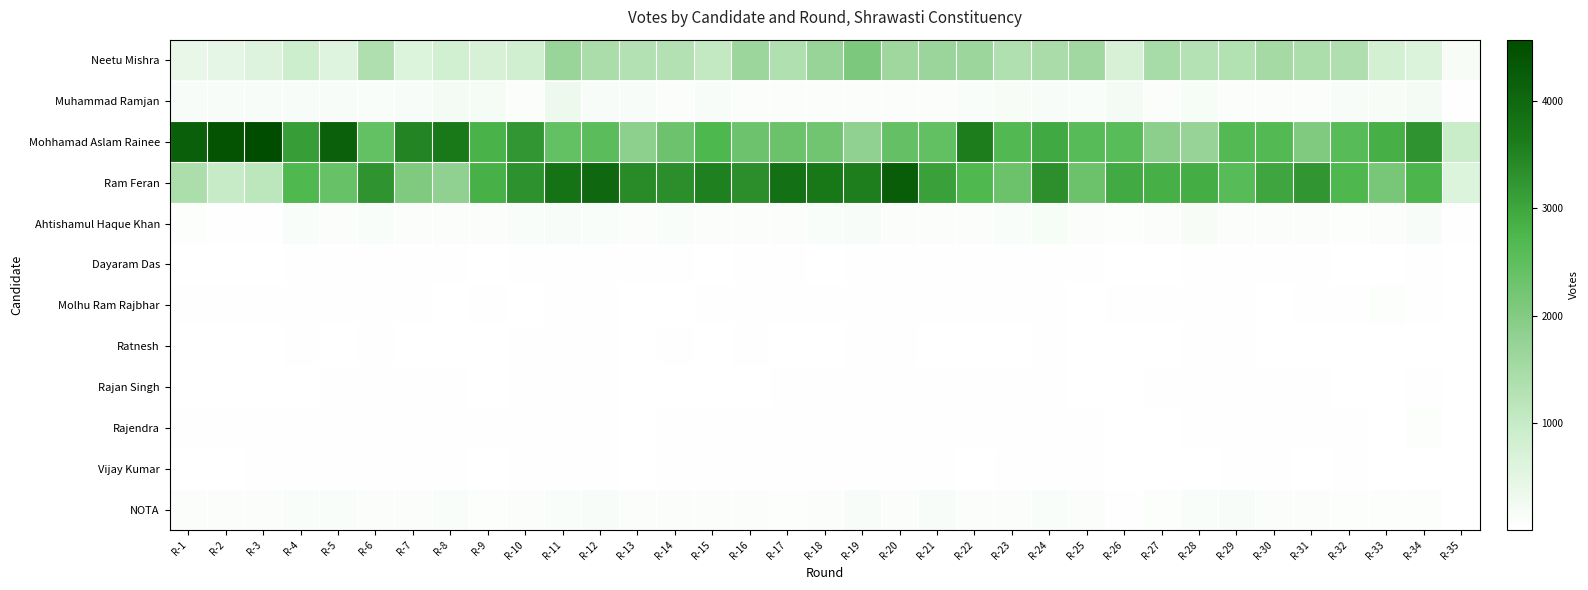

Which series has the largest range (max minus min)?

Mohhamad Aslam Rainee